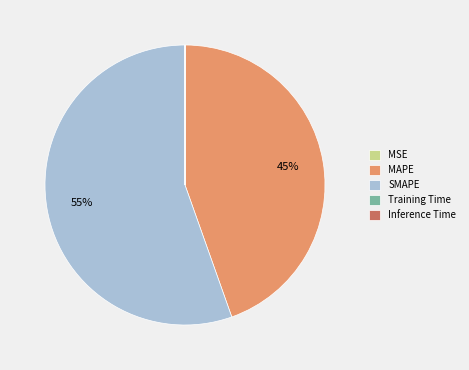

To the nearest percent, what percentage of the pie is MAPE?

45%